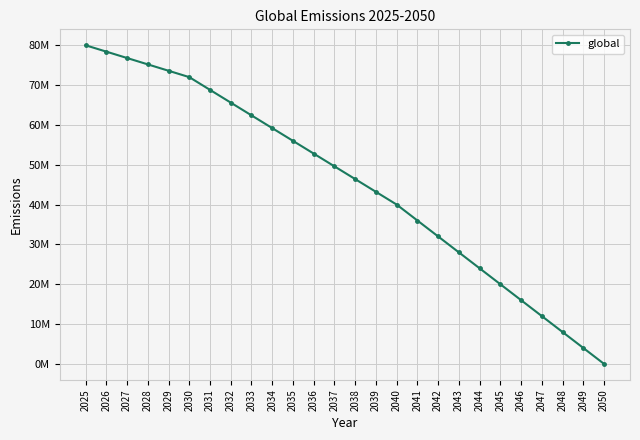

Rank the categories by value from lowest to highest.

2050, 2049, 2048, 2047, 2046, 2045, 2044, 2043, 2042, 2041, 2040, 2039, 2038, 2037, 2036, 2035, 2034, 2033, 2032, 2031, 2030, 2029, 2028, 2027, 2026, 2025